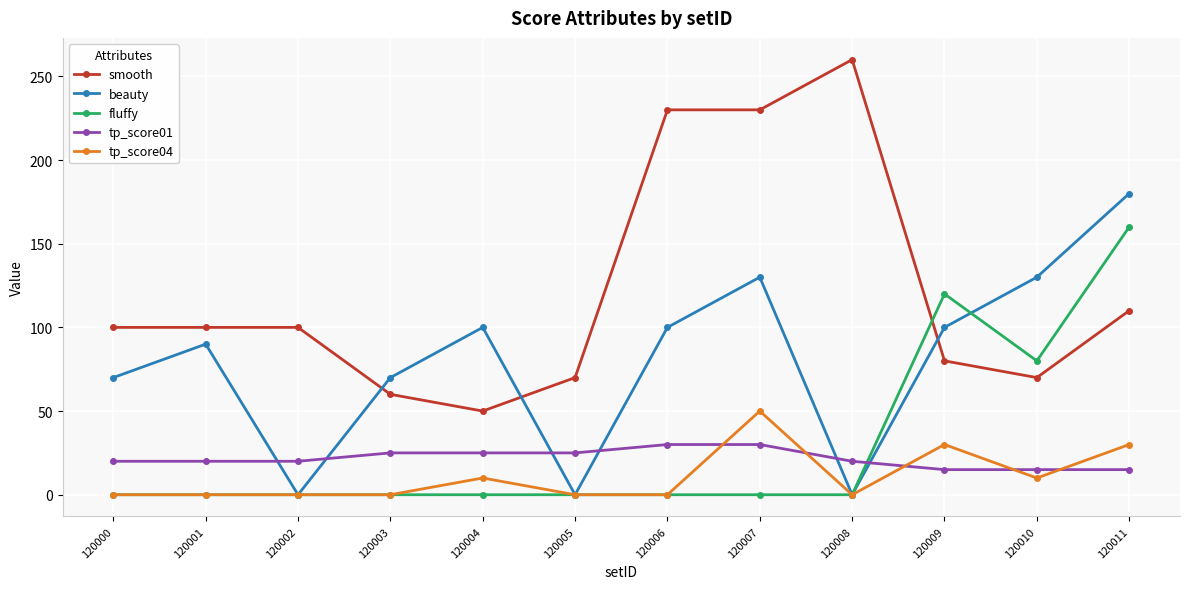

How many data points in fluffy are above 0?

3